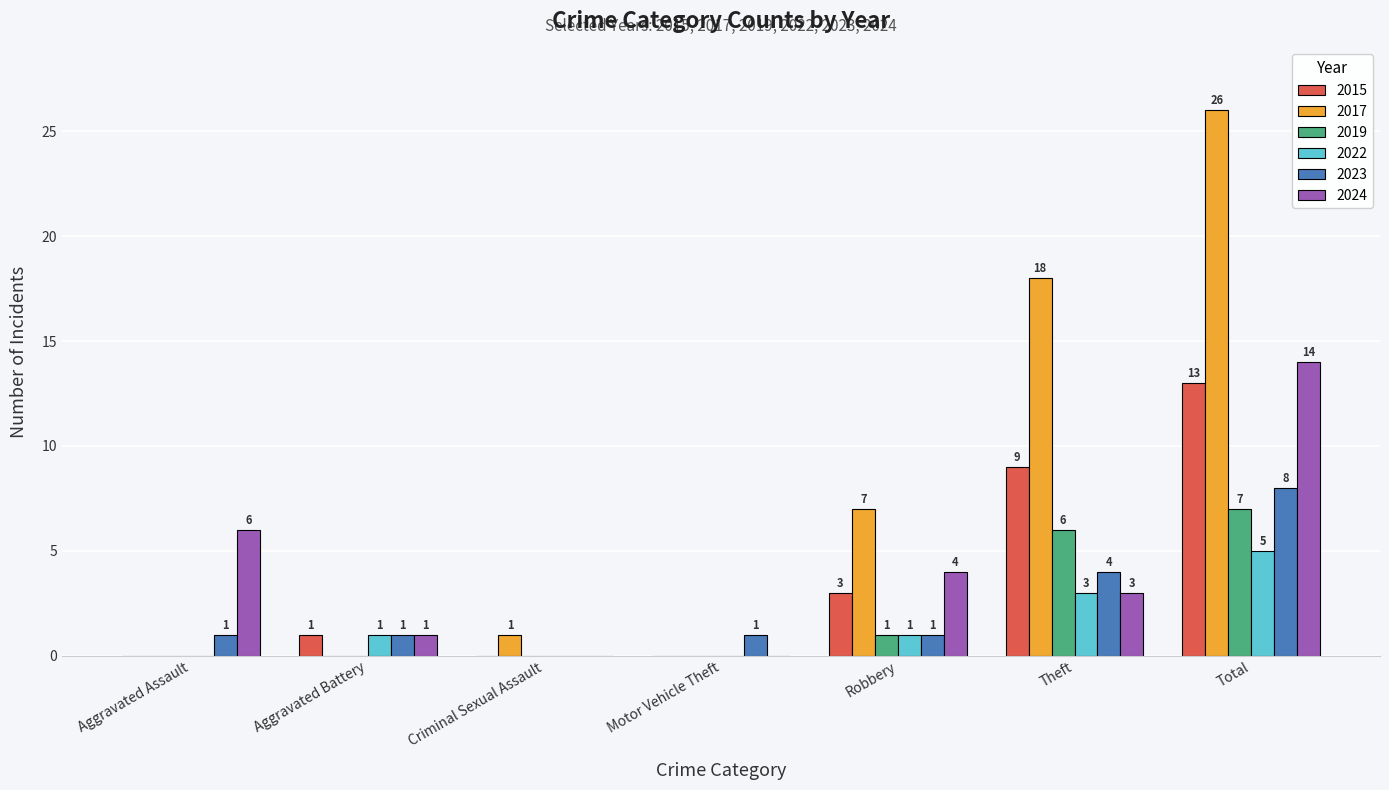

How many values in 2024 are above zero?

5